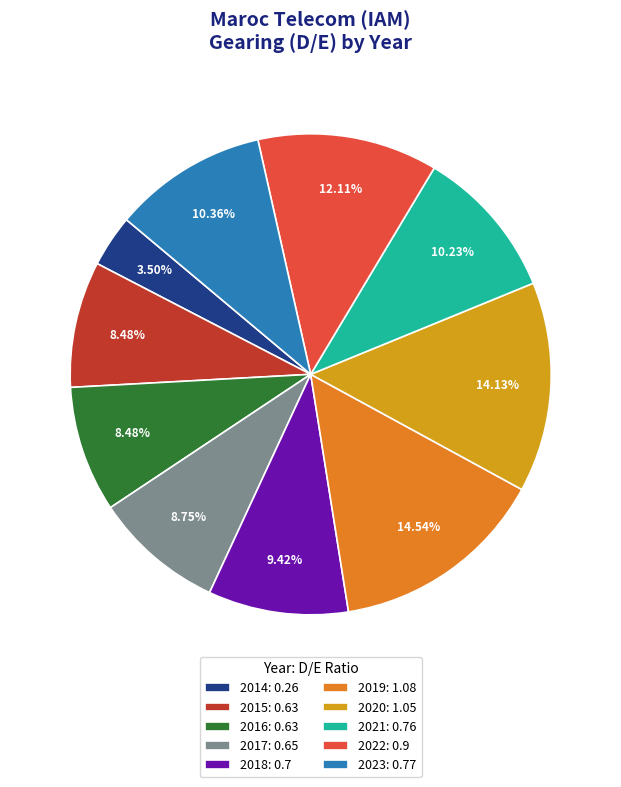

To the nearest percent, what is the difference between the 2016 and 2021 slice percentages?

2%